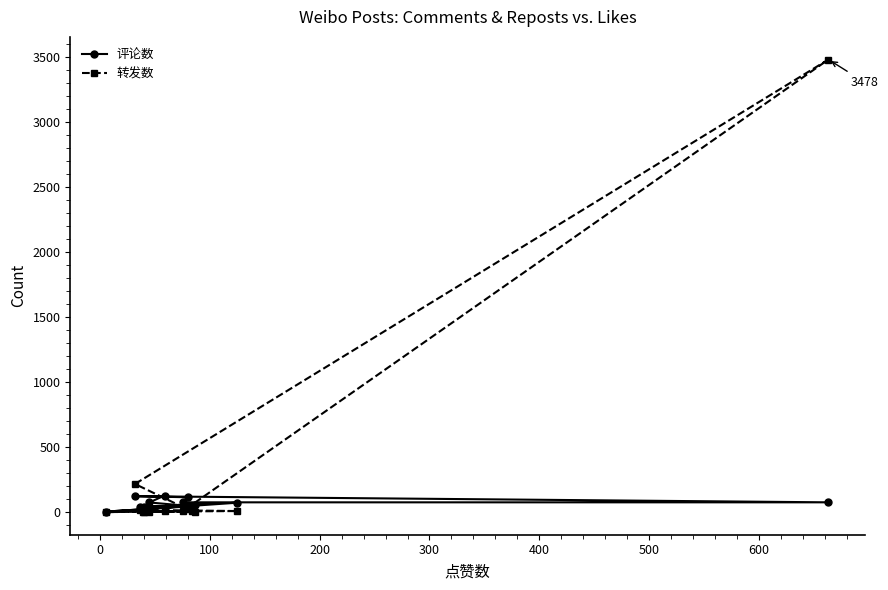

Which series has the largest range (max minus min)?

转发数